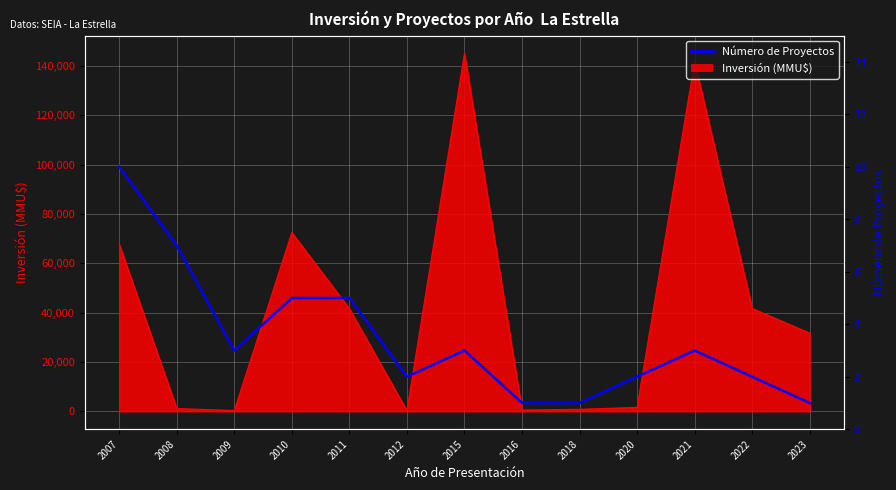

The value at 2012 is 2. True or false?

True